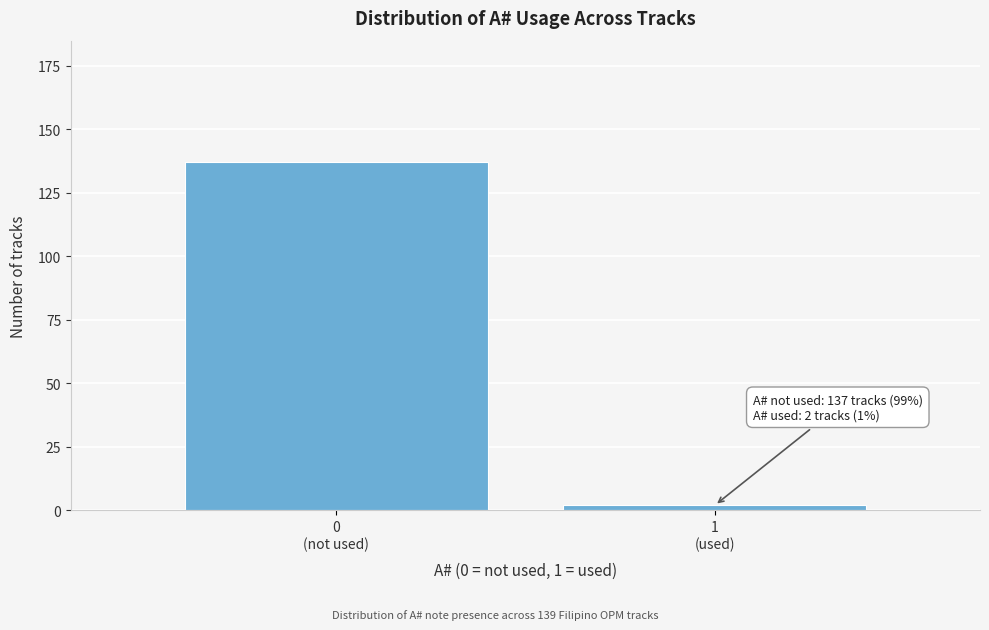

Reading left to right, transcribe all the data shown in this chart.

137	2